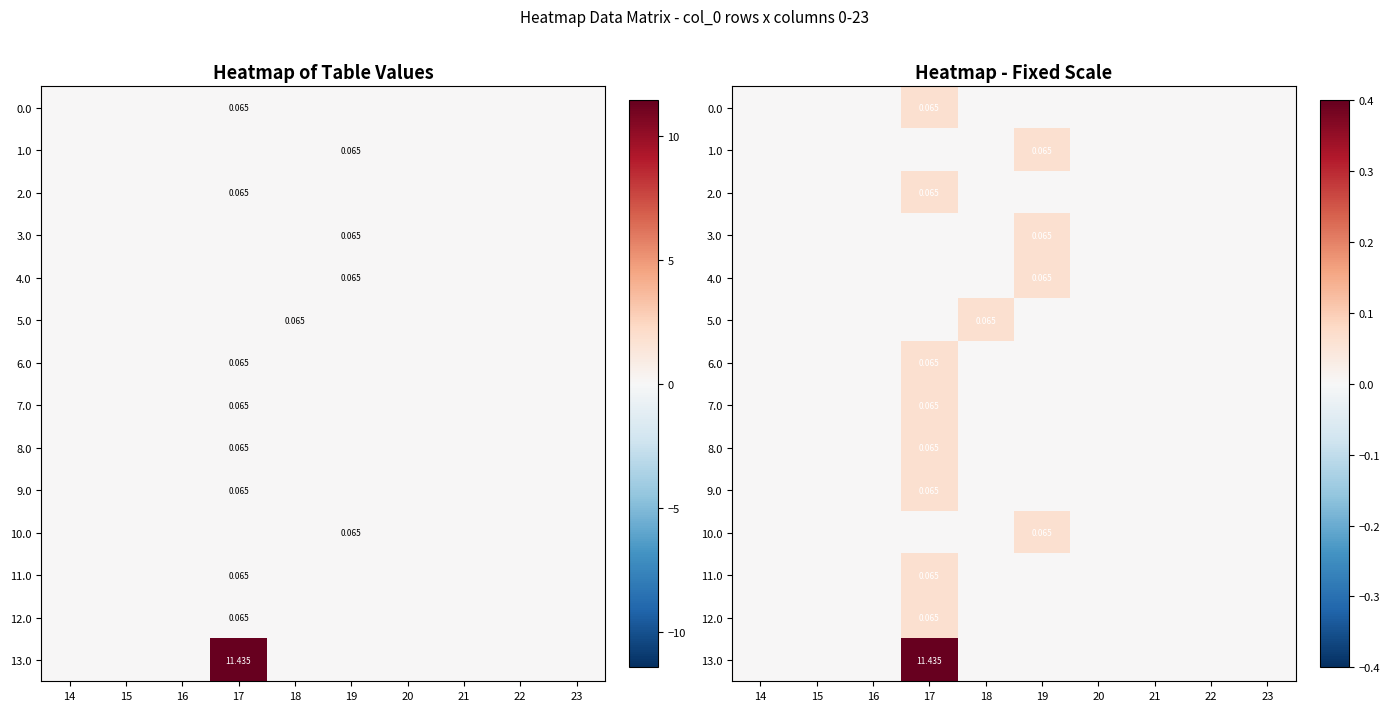

How many values in the 9.0 series exceed 0?

1